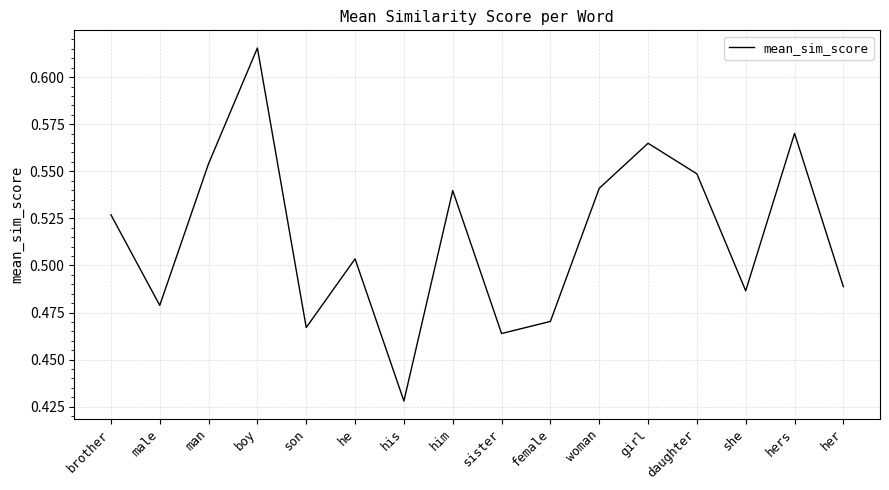

What is the difference between the maximum and minimum values?

0.2